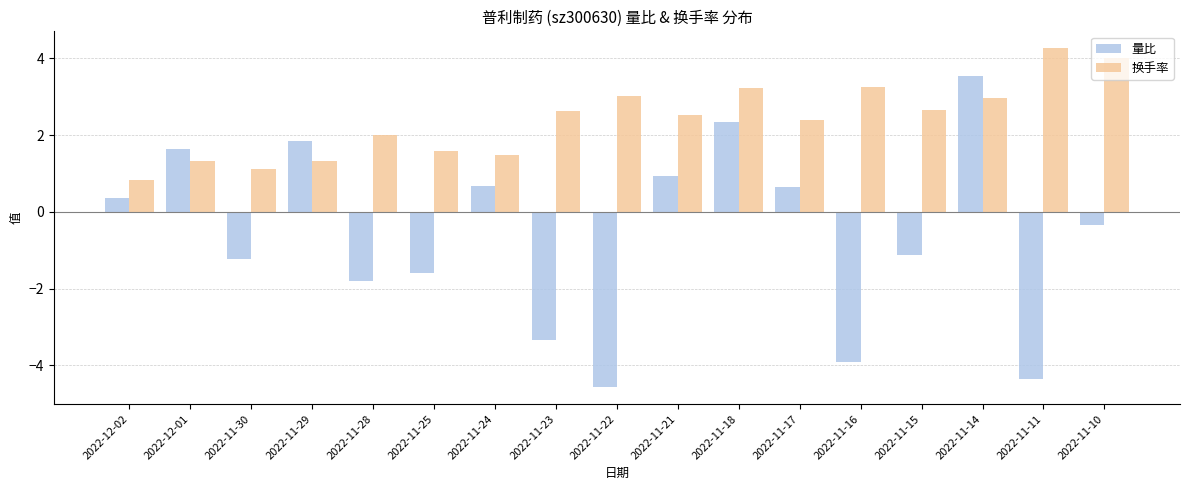

Is it true that 量比 equals -0.3 at 2022-11-10?

True